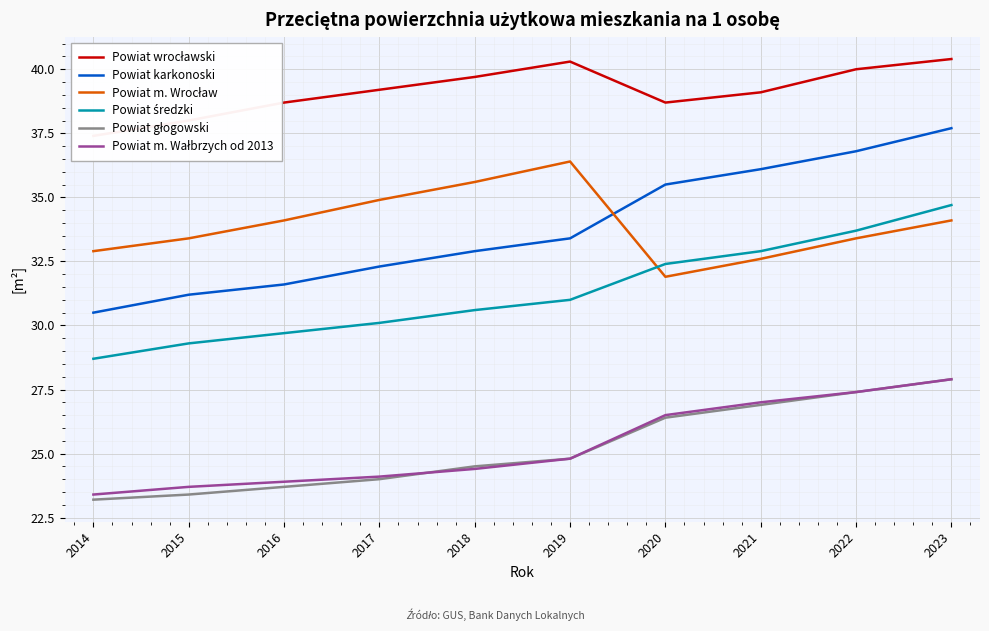

How many lines are shown in the chart?

6